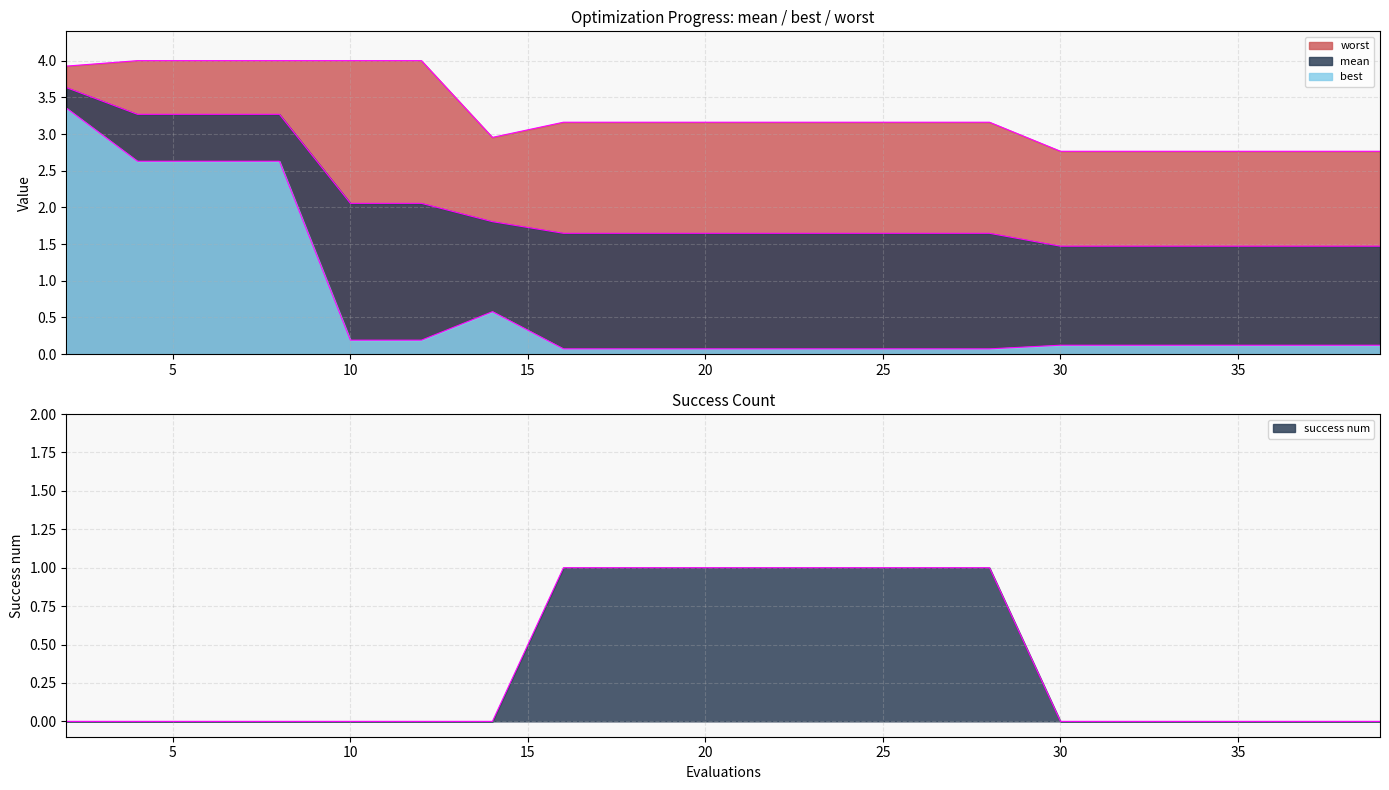

How many data points in worst are above 3?

13